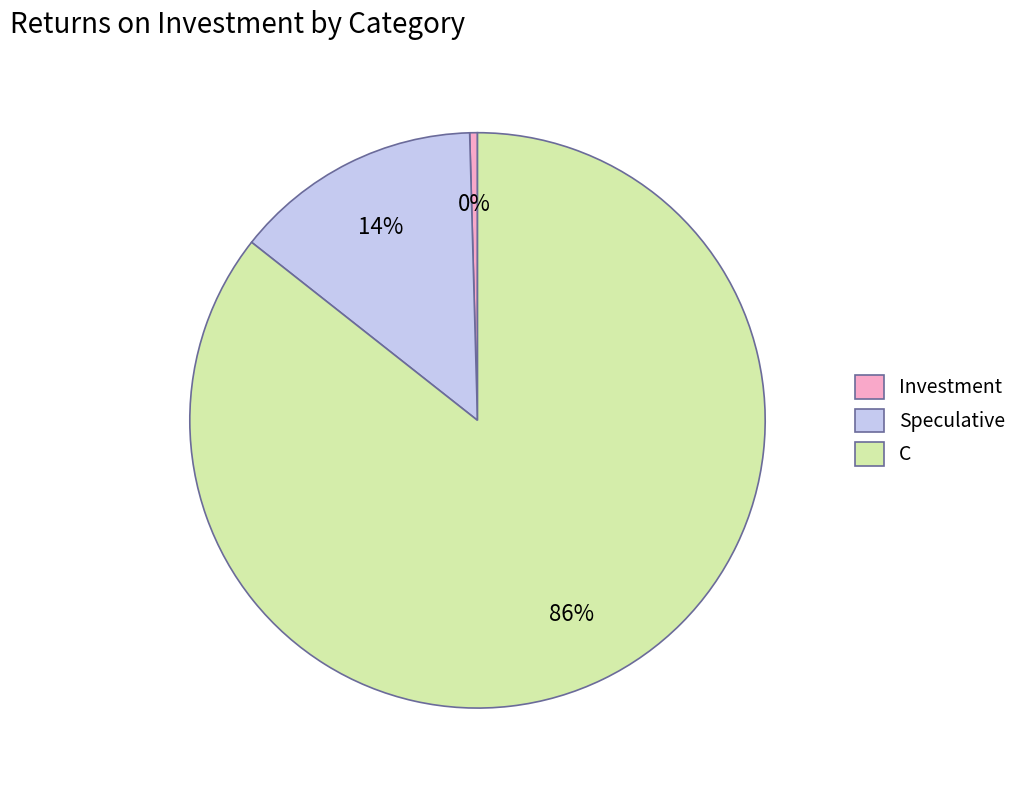

To the nearest percent, what is the average slice percentage?

33%